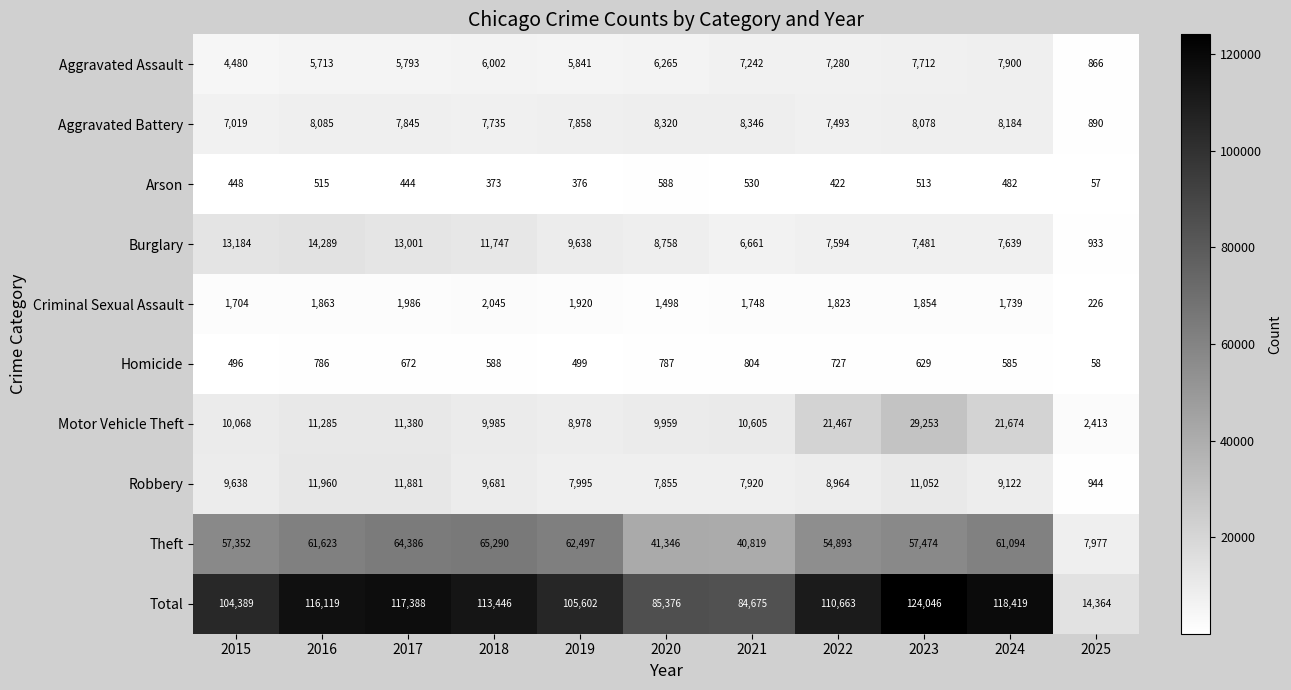

At which label is Robbery closest to 6452?

2020